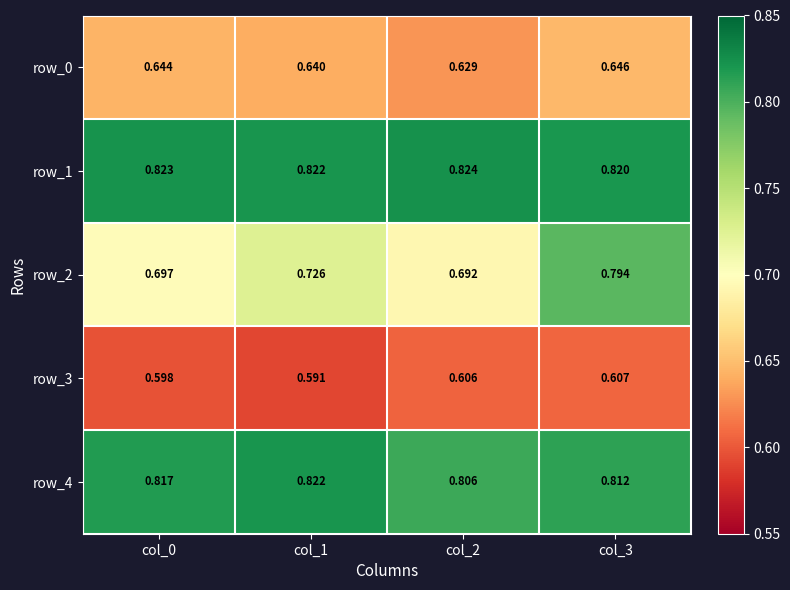

Which series has the largest total across all categories?

row_1